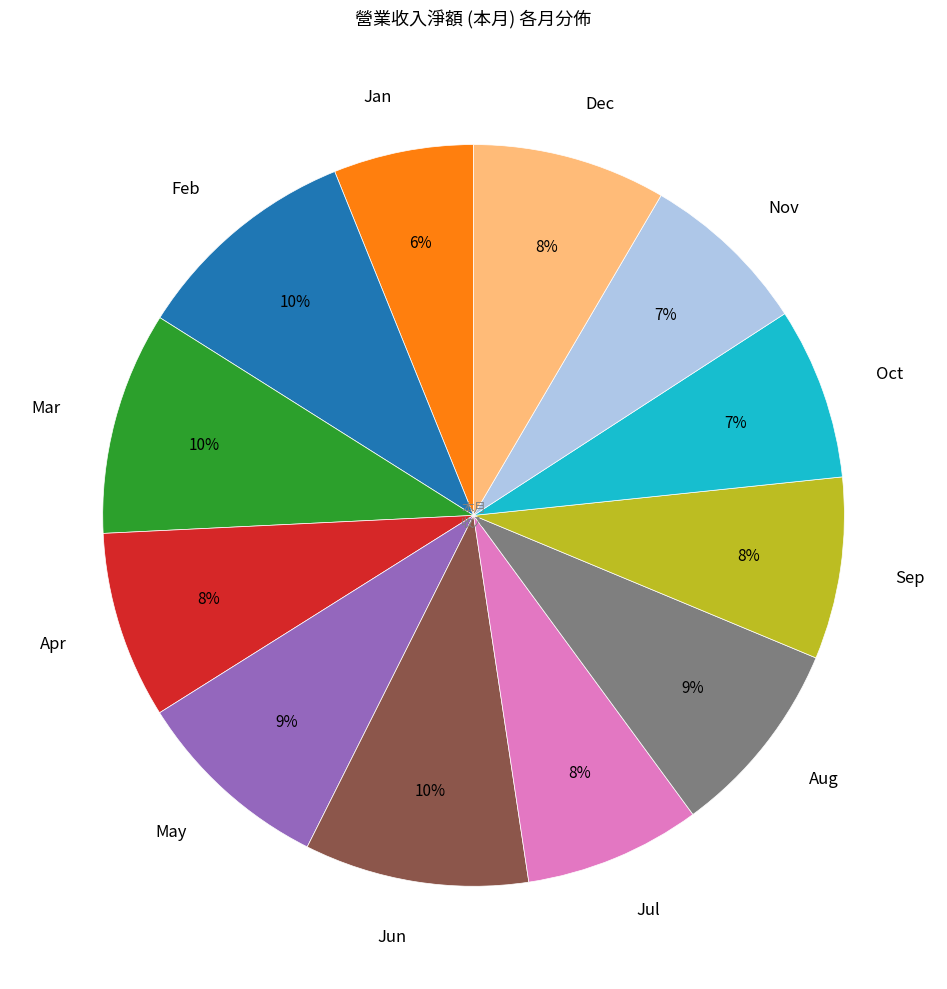

Count the number of slices in the pie.

12